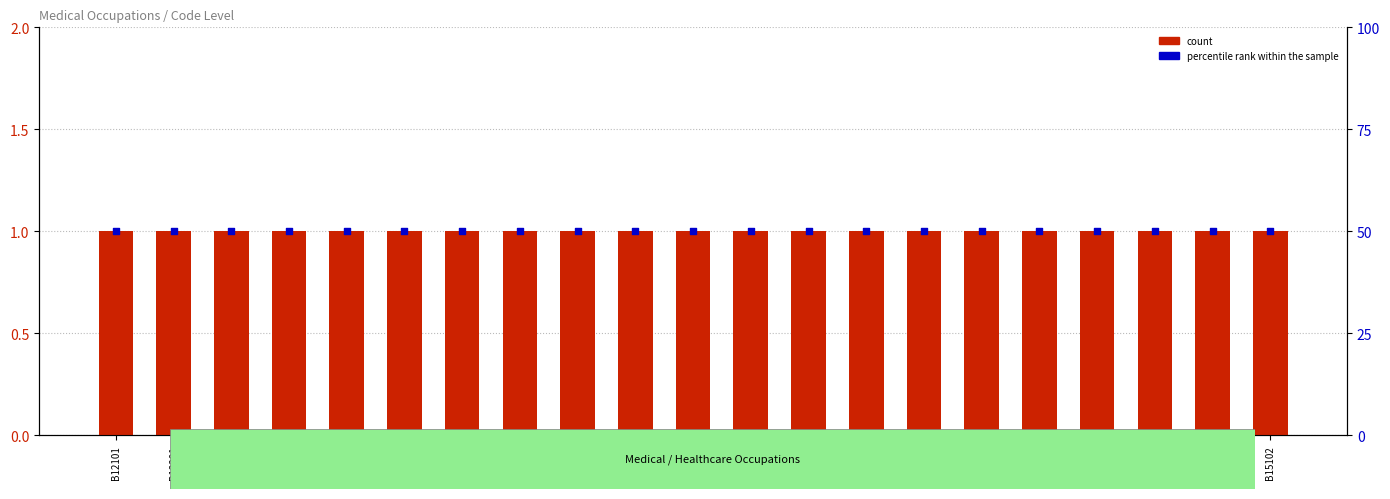

Is the value of count at B14602 greater than the value of percentile rank within the sample at B13301?

No